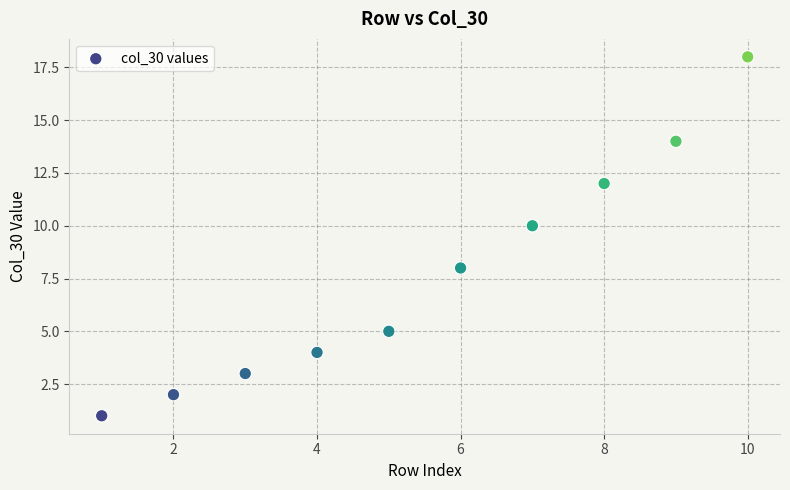

What is the average Y value?

8